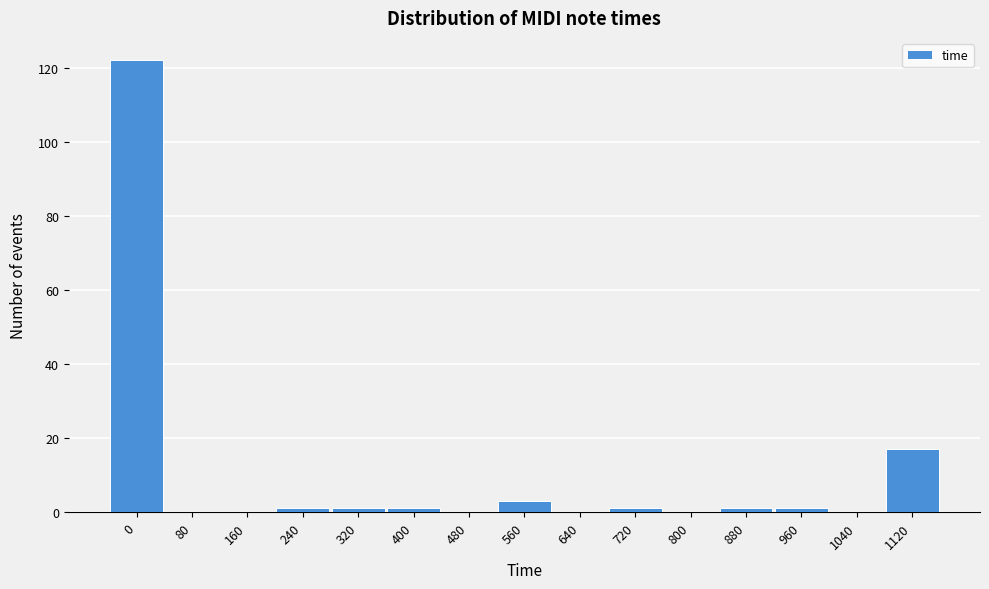

Reading left to right, list all the values displayed in this chart.

0=122	80=0	160=0	240=1	320=1	400=1	480=0	560=3	640=0	720=1	800=0	880=1	960=1	1040=0	1120=17